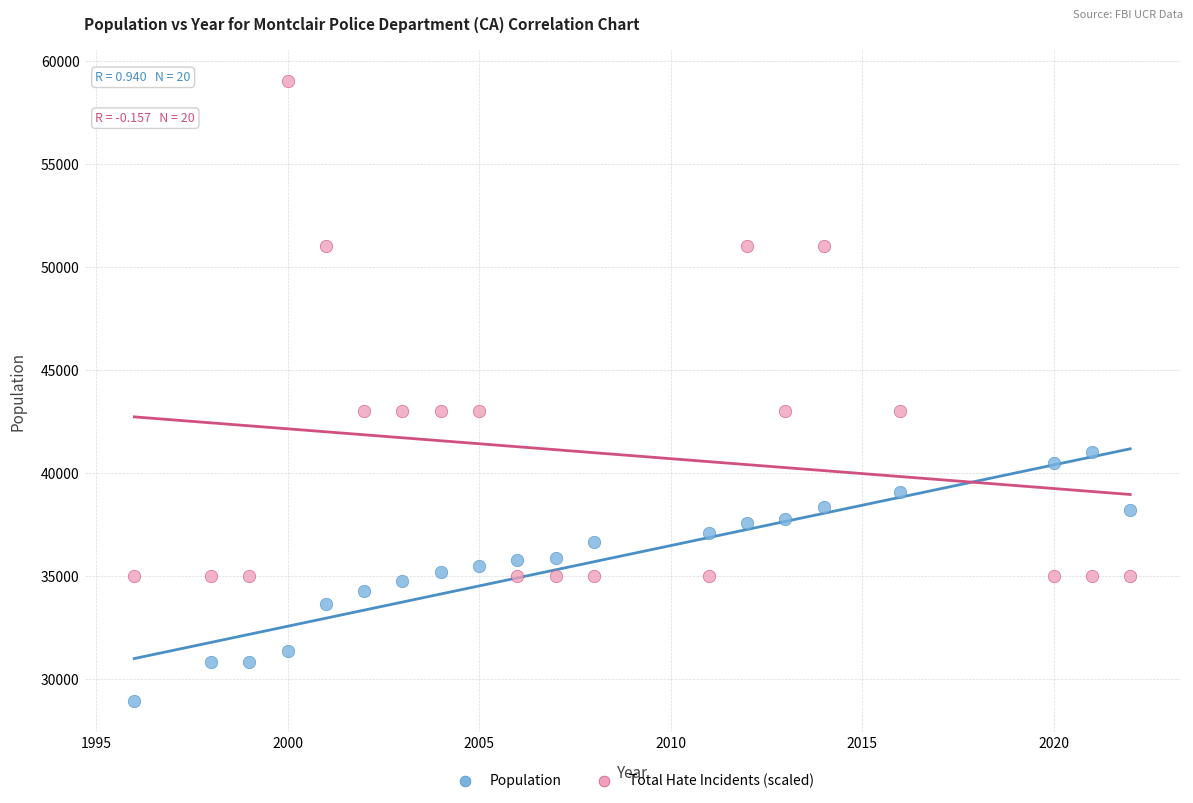

Which series contains the highest Y value?

Total Hate Incidents (scaled)